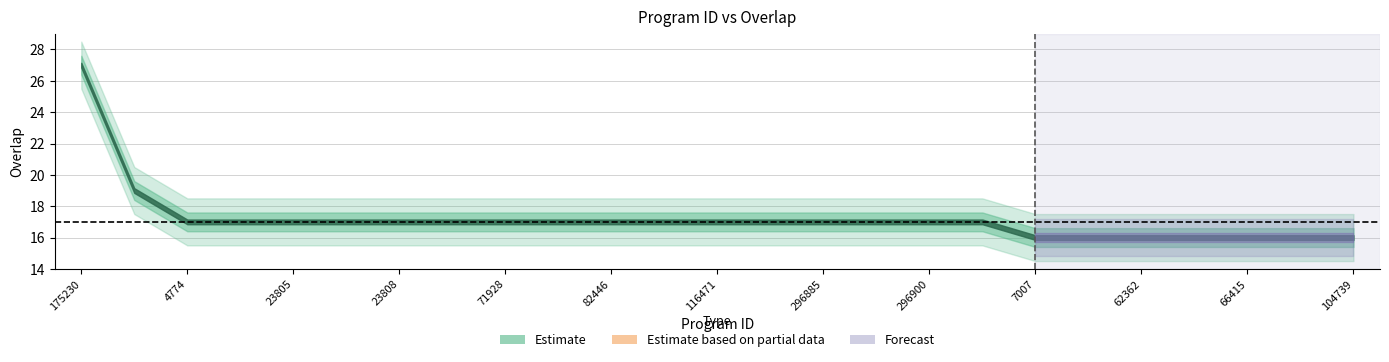

How many values are below 17?

7